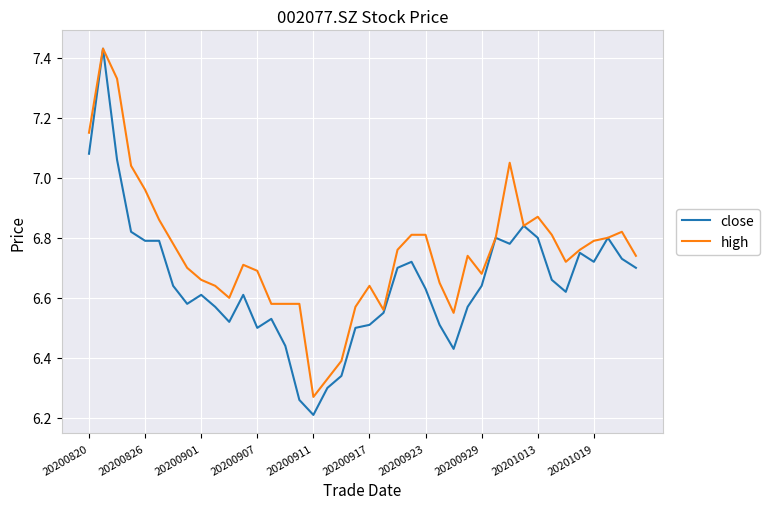

Does the chart have visible grid lines?

Yes